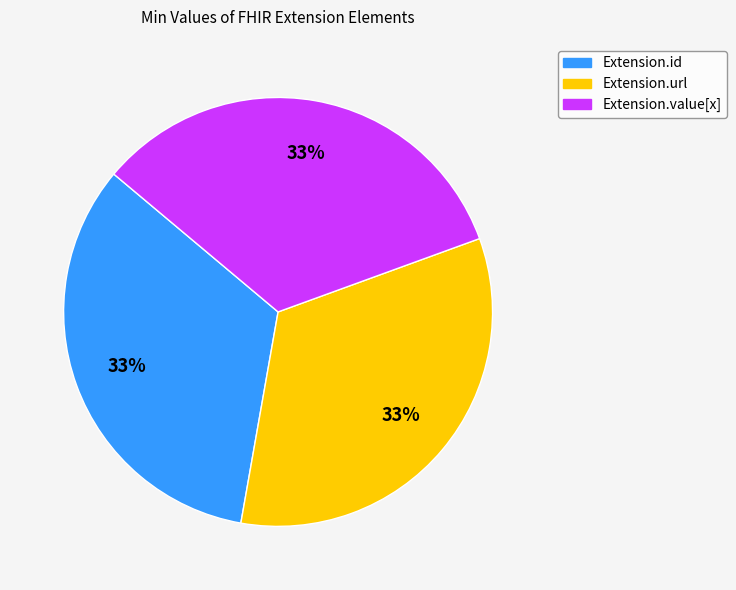

How many segments does this pie chart have?

3